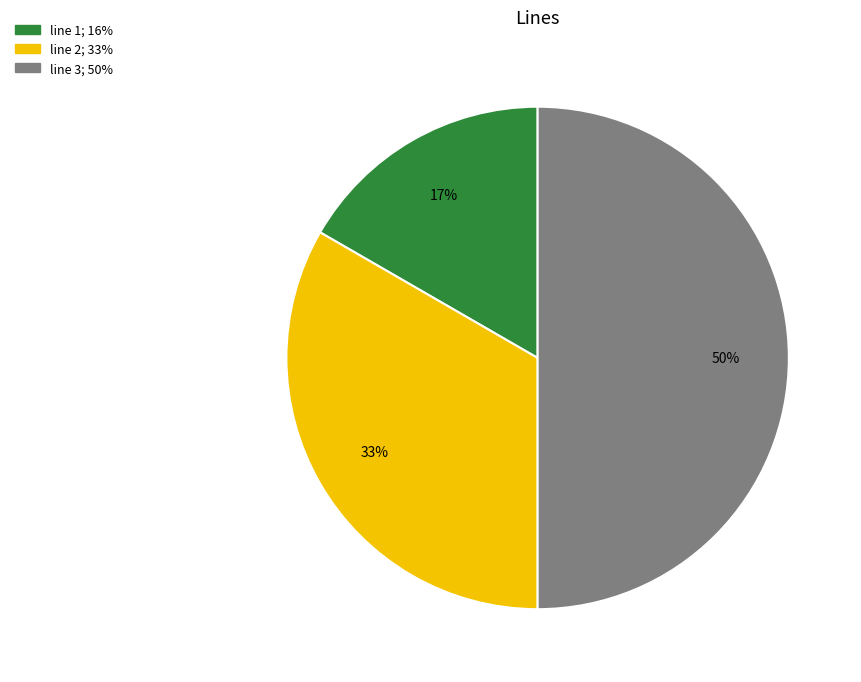

True or false: line 1 accounts for 9% of the total.

False